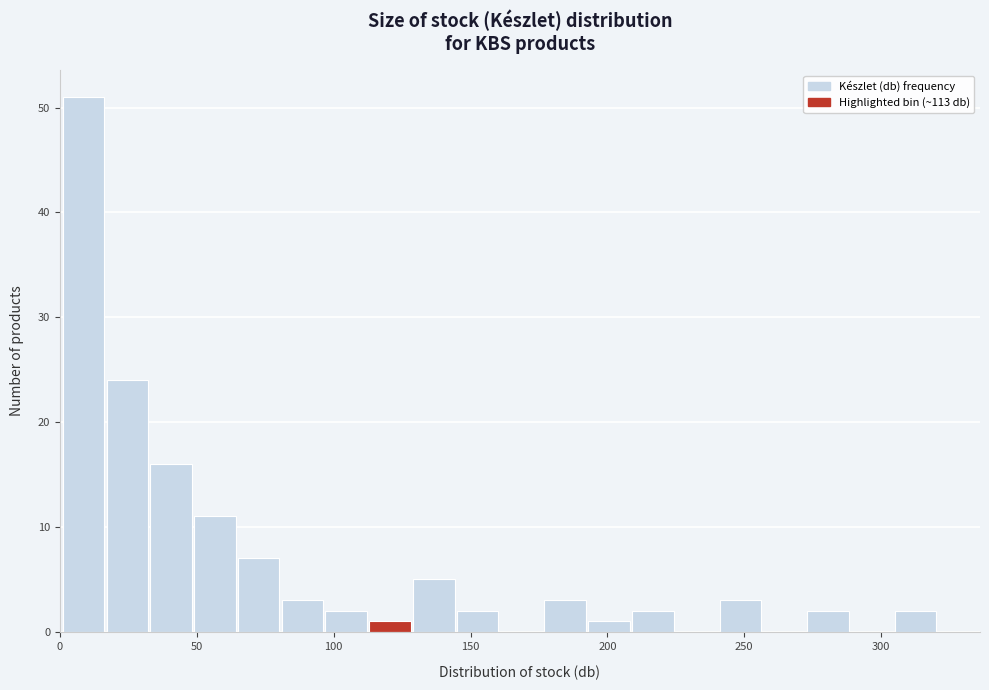

Around what value on the x-axis is the tallest bar? Give the approximate position of its centre, as read against the axis.

10